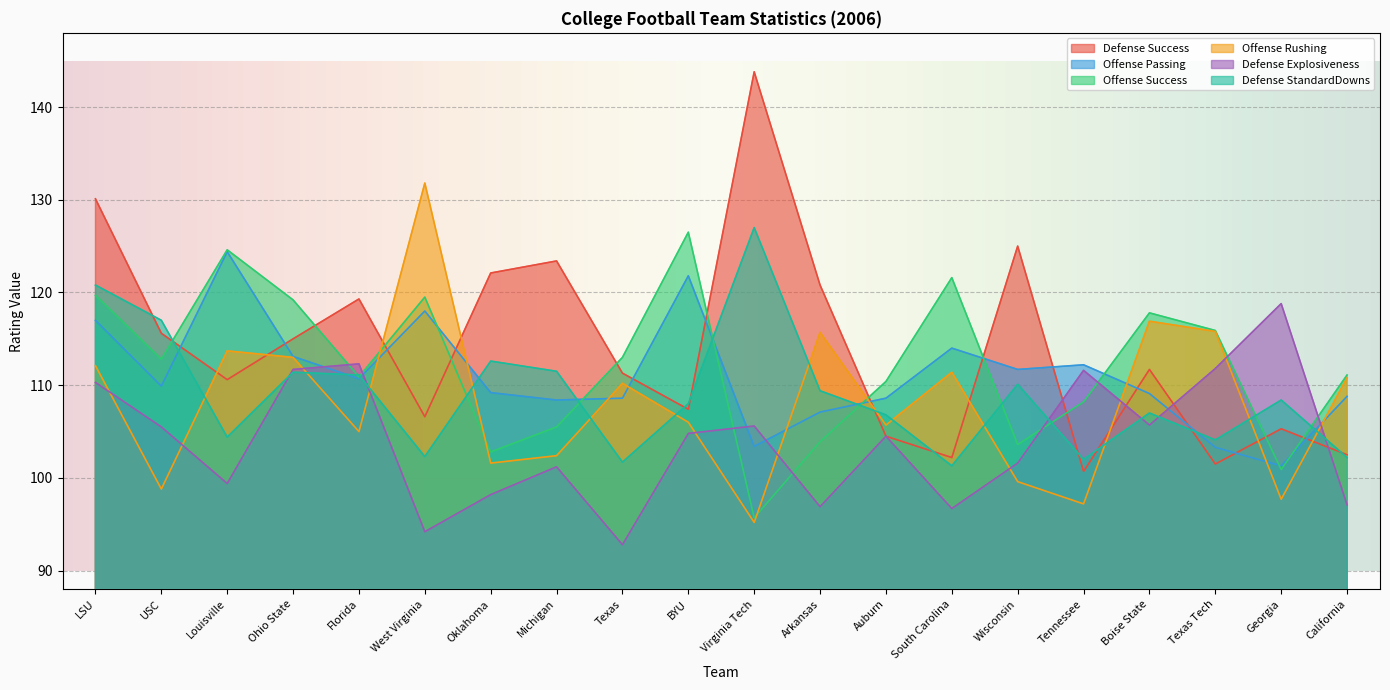

True or false: Defense StandardDowns and Offense Rushing intersect in this chart.

True